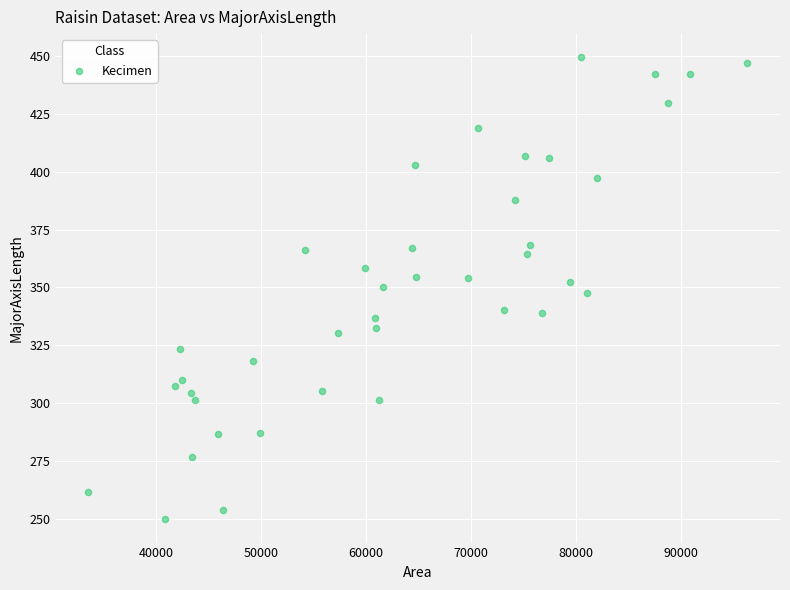

Count the number of points in this scatter plot.

40